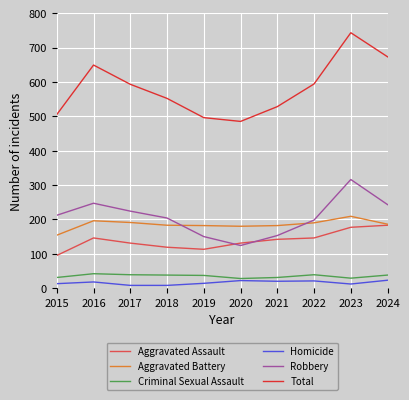

What is the highest value of the Total series?

743